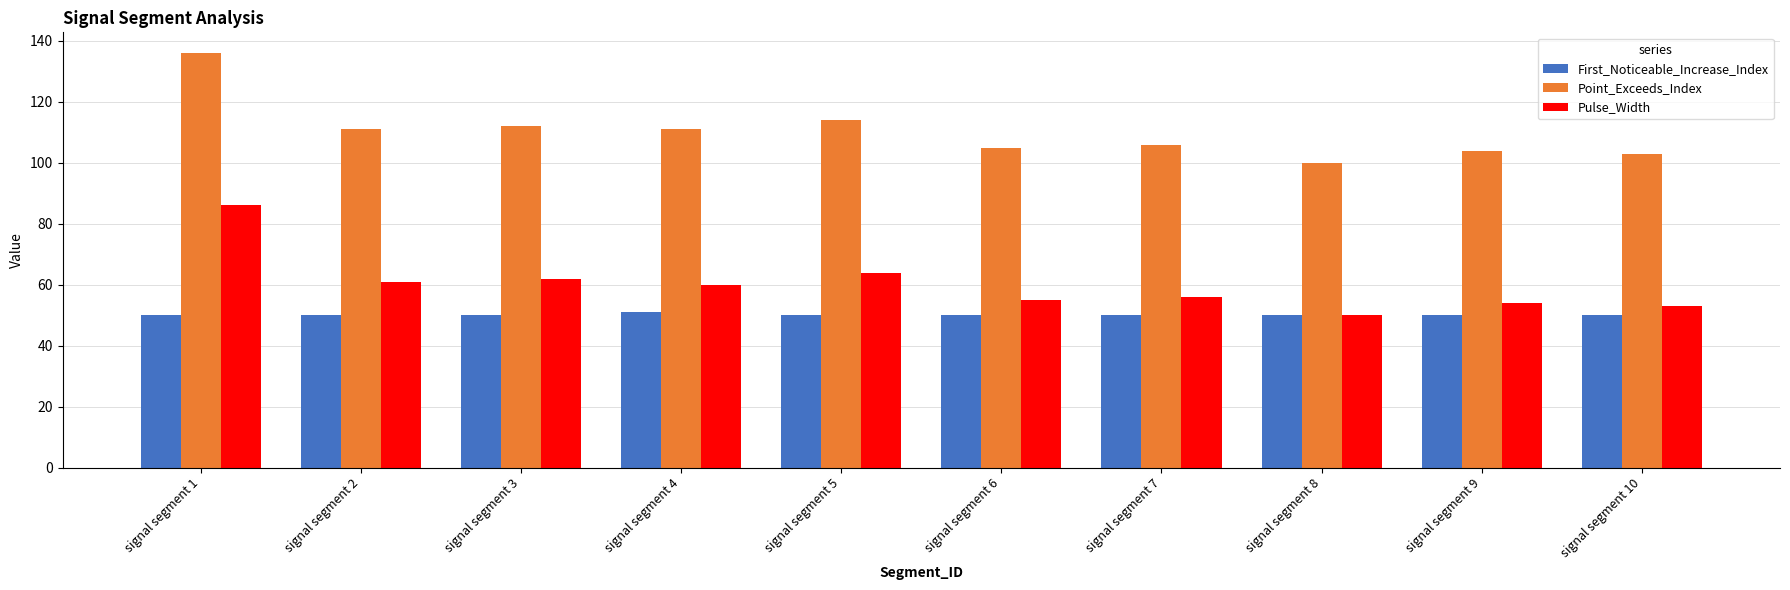

What is the difference between the highest and lowest values at signal segment 4?

60